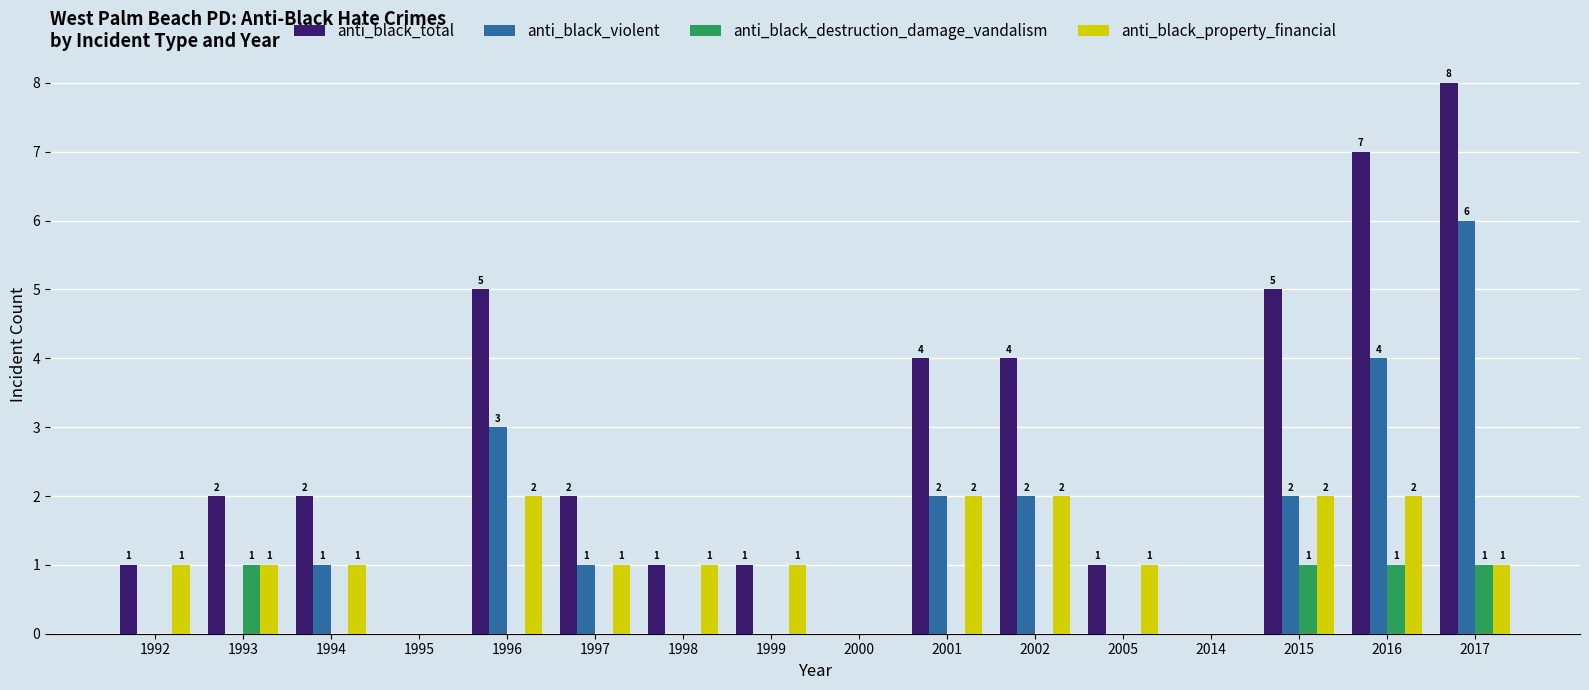

What is the sum of all anti_black_property_financial values?

18